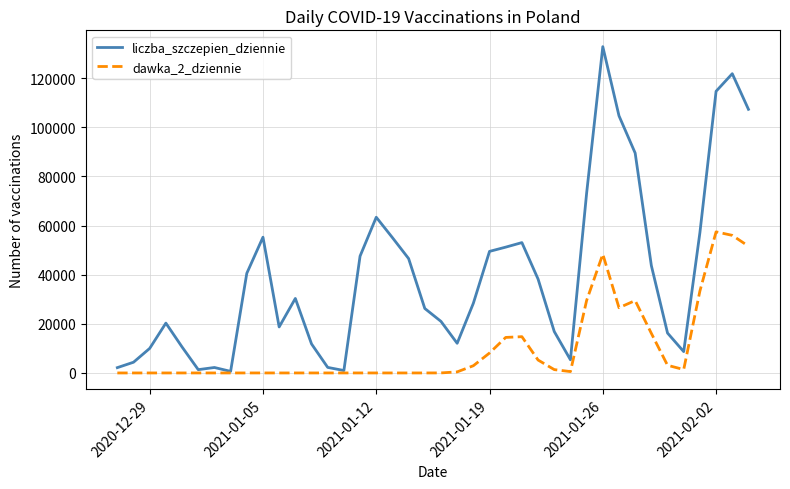

What is the difference between the maximum and minimum values in the dawka_2_dziennie series?

57452